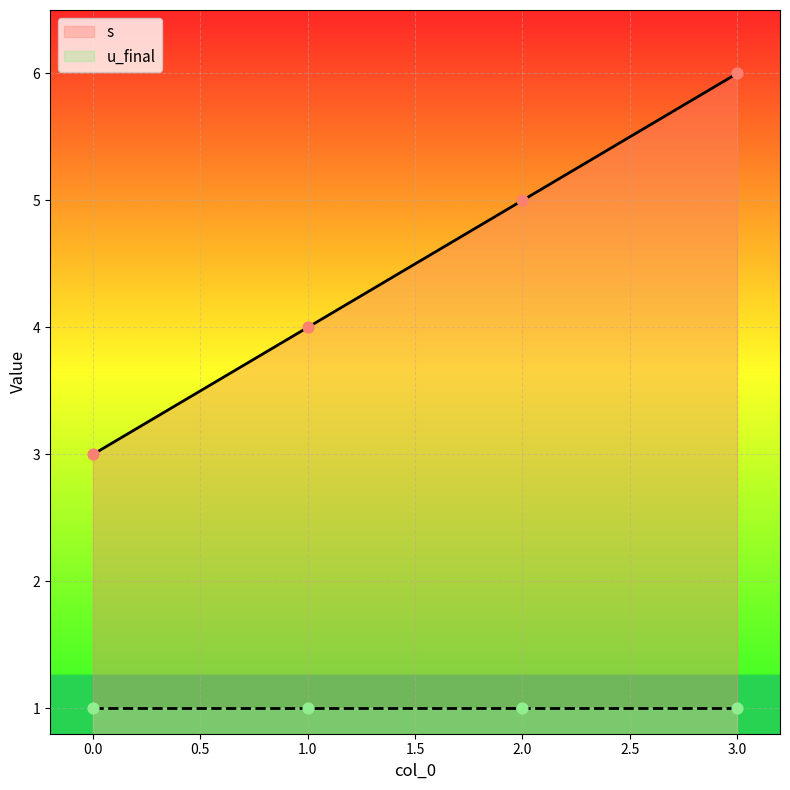

Which has a higher value, 1 or 3?

3